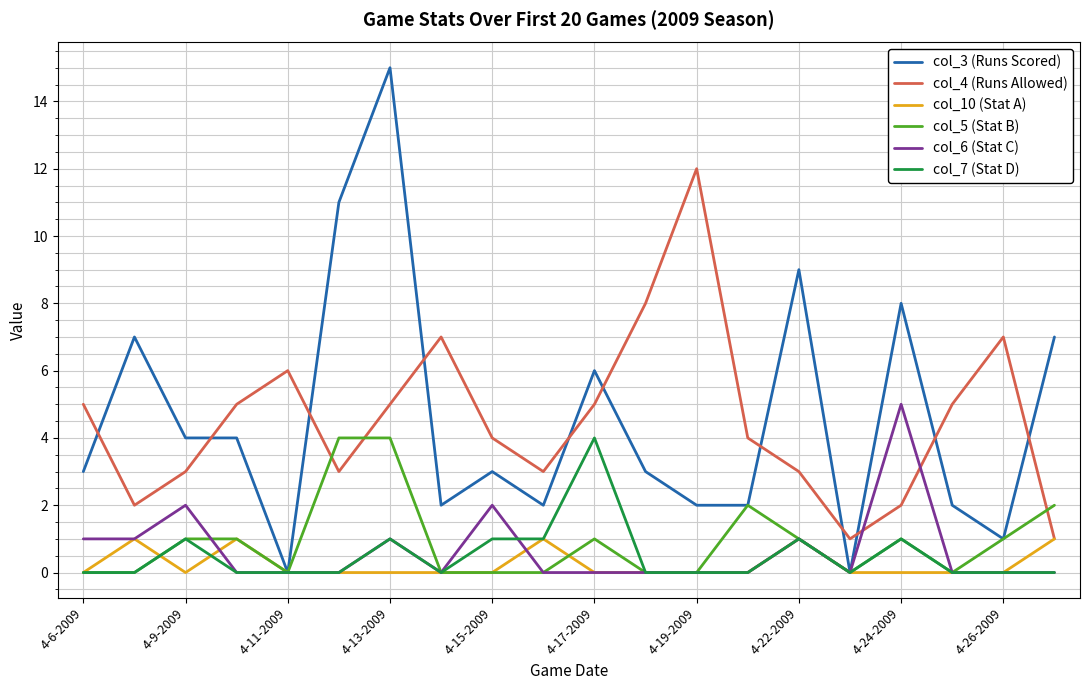

What is the greatest value displayed?

15